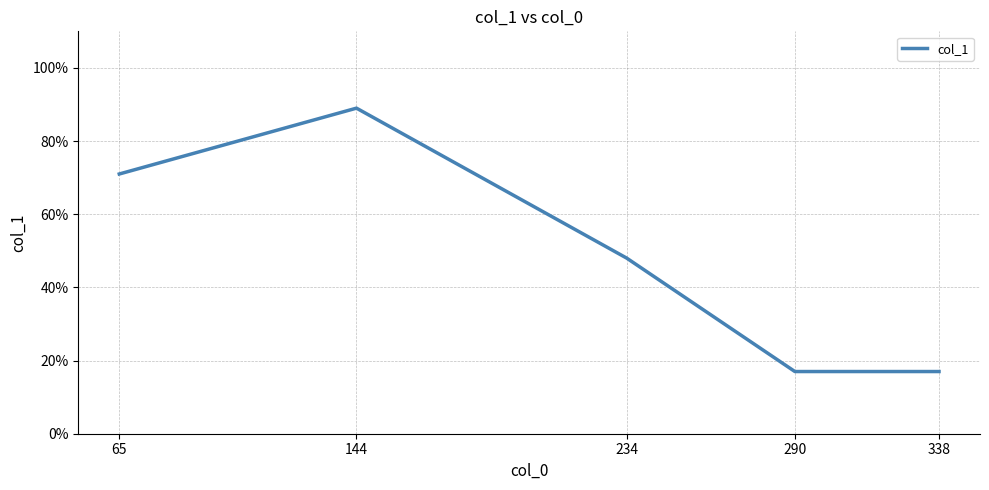

Is this an area chart (filled region under the line)?

No